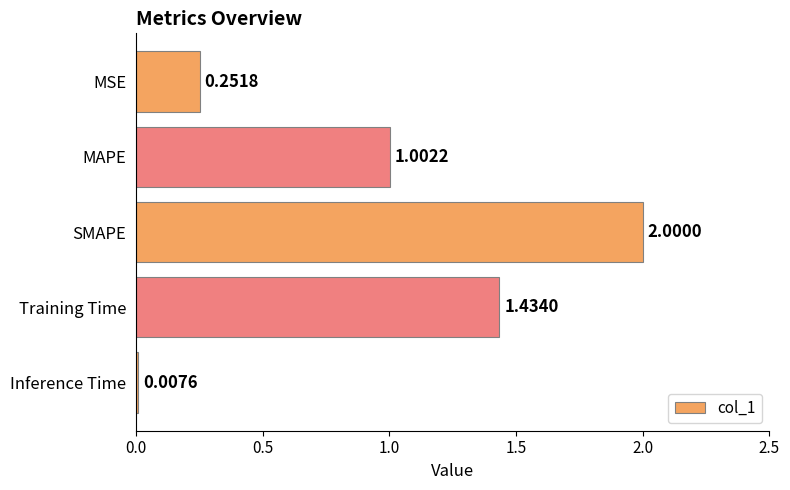

List the labels in order of value, largest first.

SMAPE, Training Time, MAPE, MSE, Inference Time